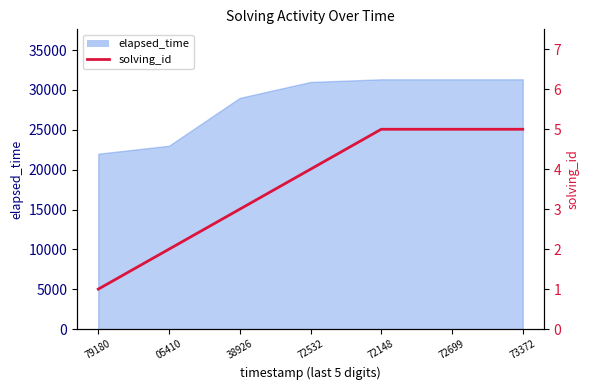

Reading left to right, transcribe all the data shown in this chart.

79180=1	05410=2	38926=3	72532=4	72148=5	72699=5	73372=5